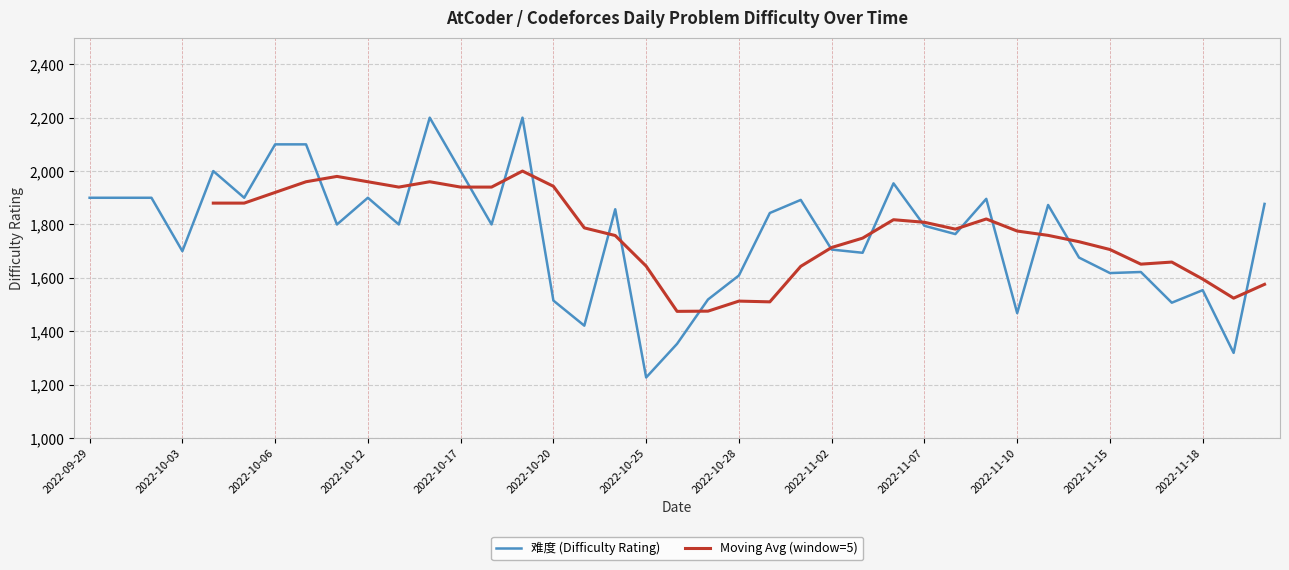

Approximately how many times larger is the value at 2022-10-18 compared to 2022-11-21?

1.4